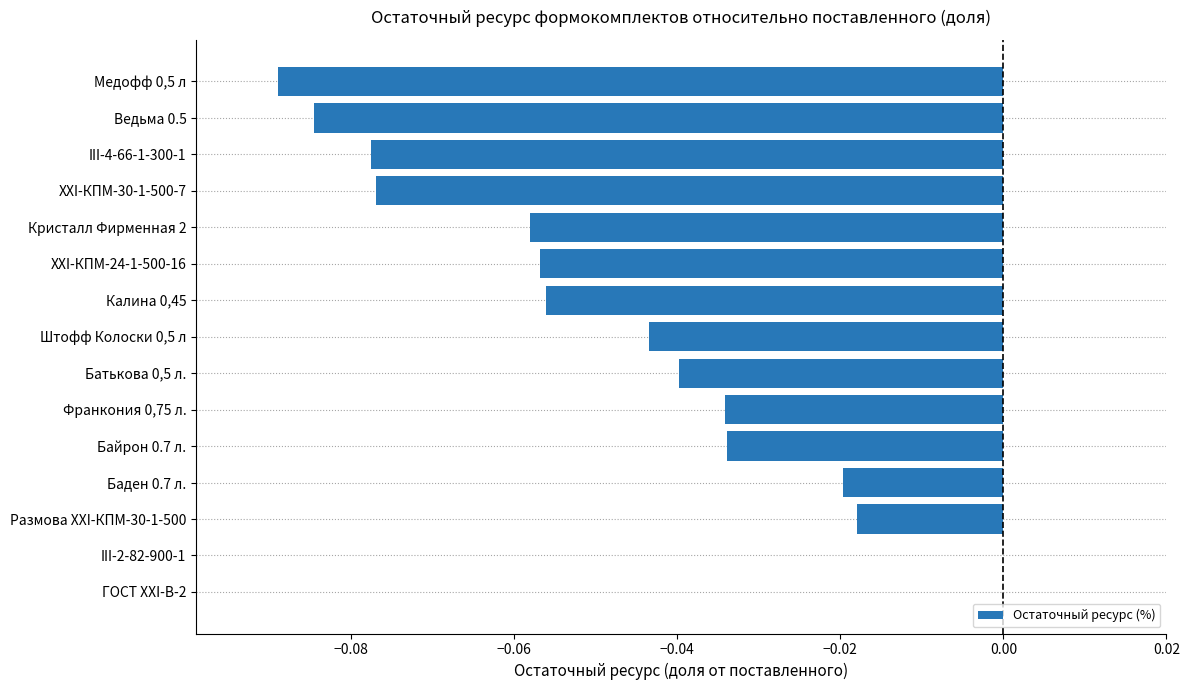

Is it true that the value at ГОСТ XXI-В-2 is -0.1?

False